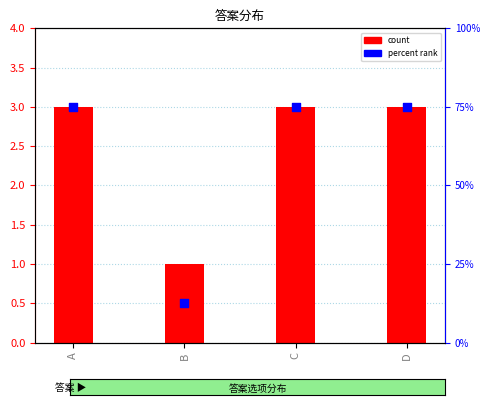

Which series has the largest total across all categories?

percent rank